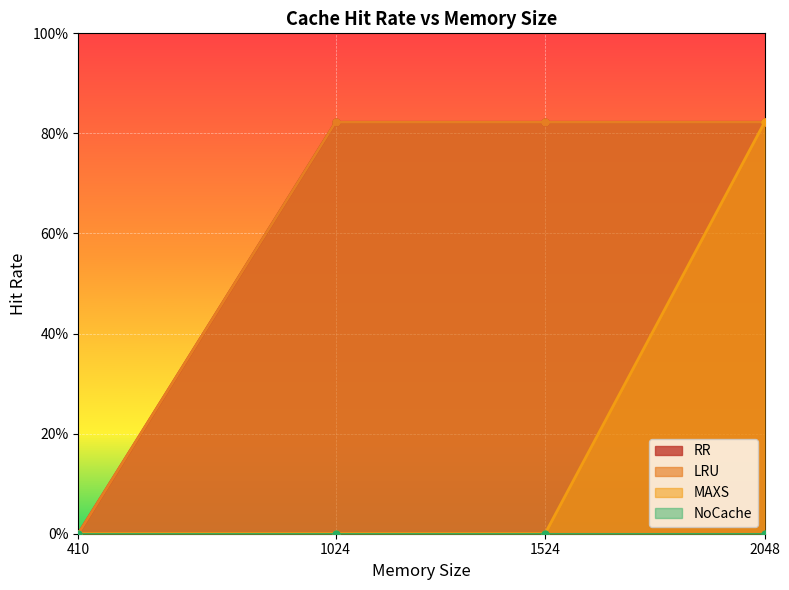

At how many categories does at least one series exceed 0?

3